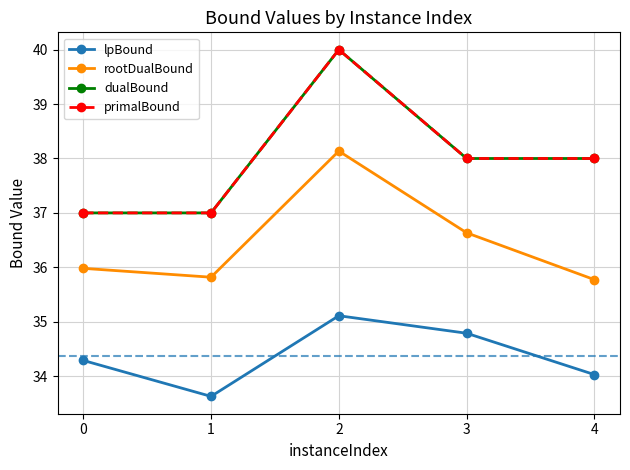

Is this an area chart (filled region under the line)?

No